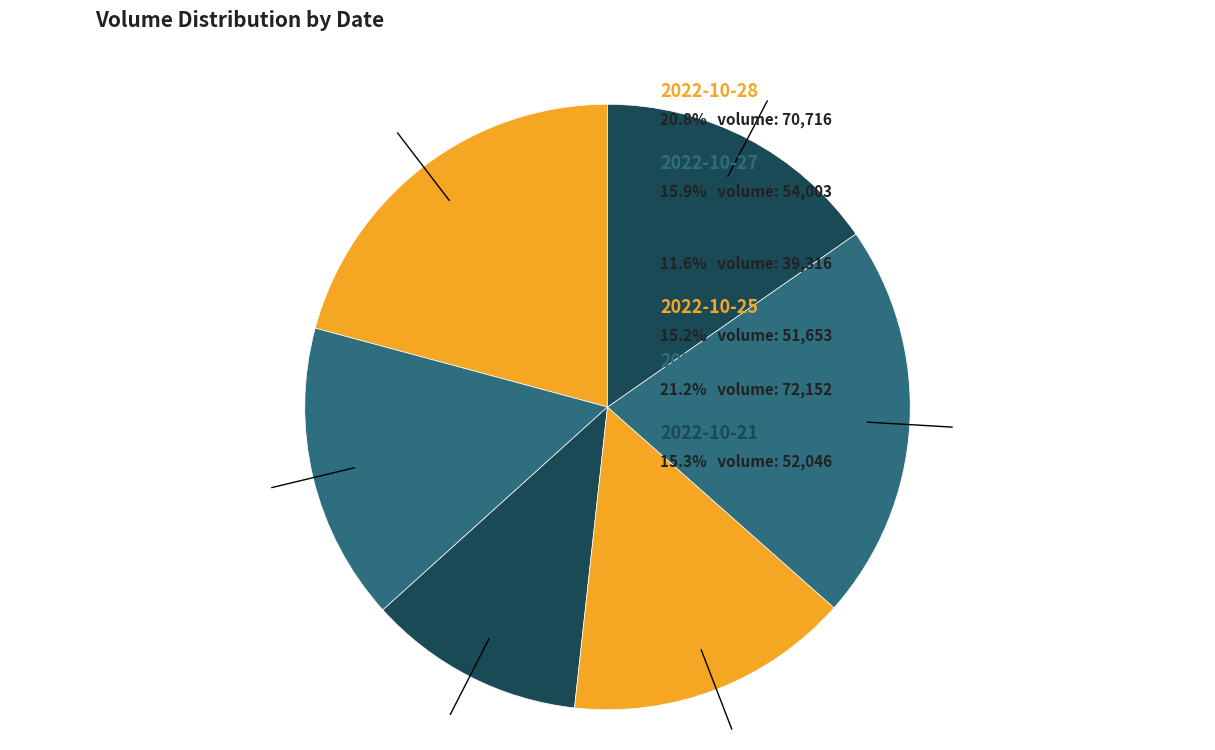

Does any single category account for the majority?

No